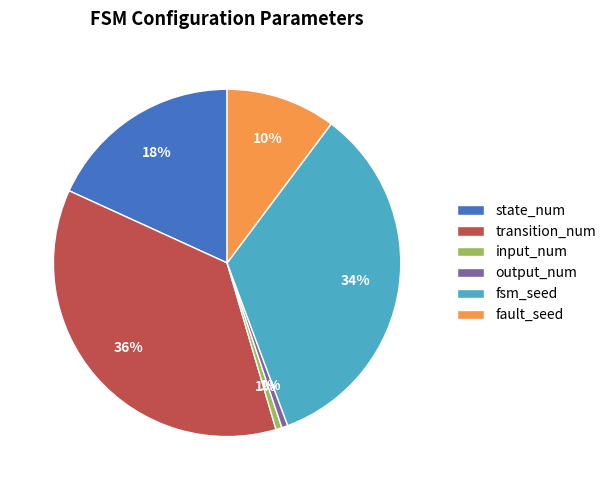

Combined, do input_num and transition_num account for over 50%?

No